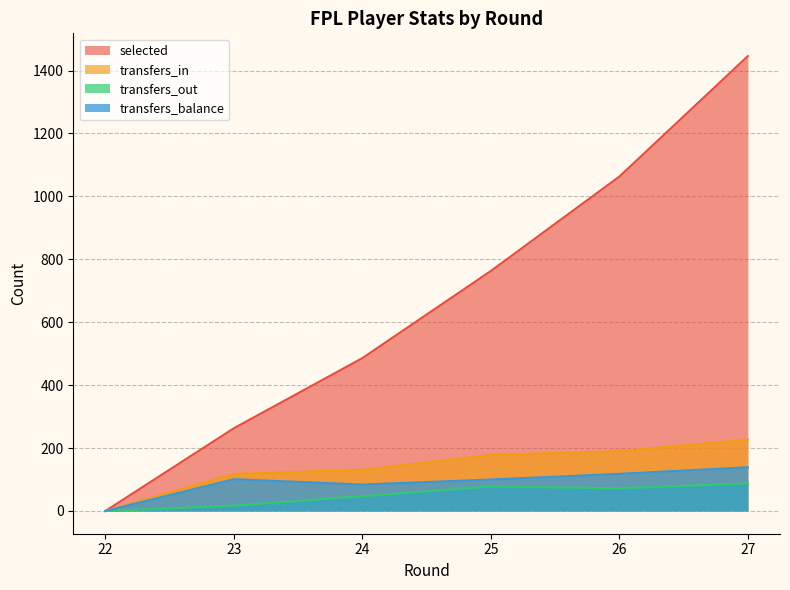

What is the average value of the transfers_in series?

141